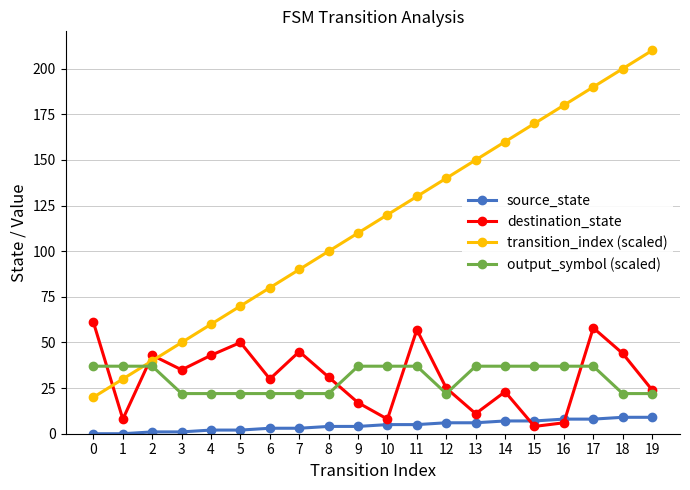

What are all the series names shown in the legend?

source_state, destination_state, transition_index (scaled), output_symbol (scaled)